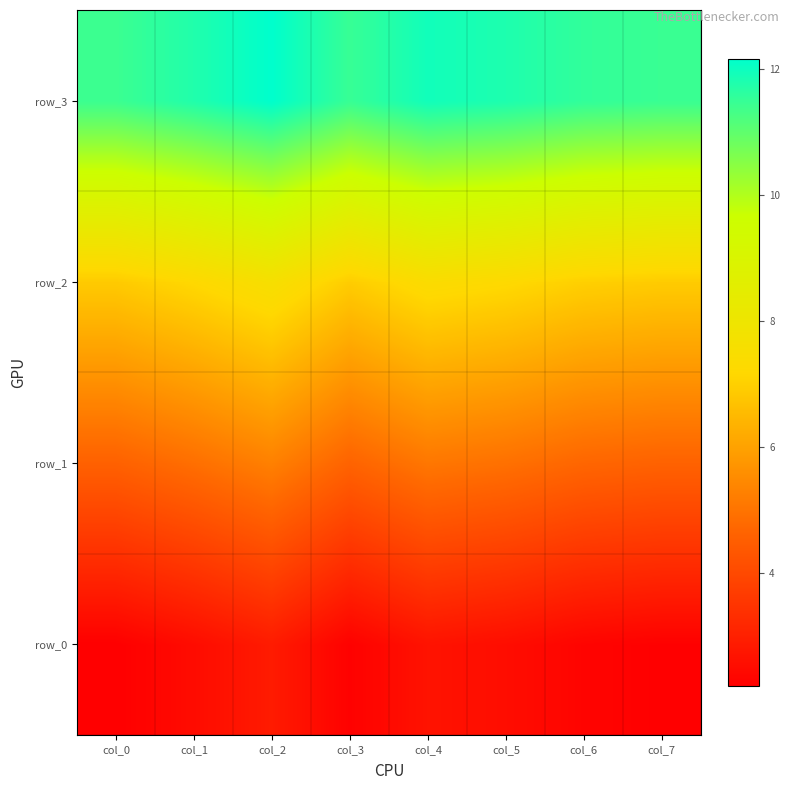

At which label does row_1 reach its peak?

col_2